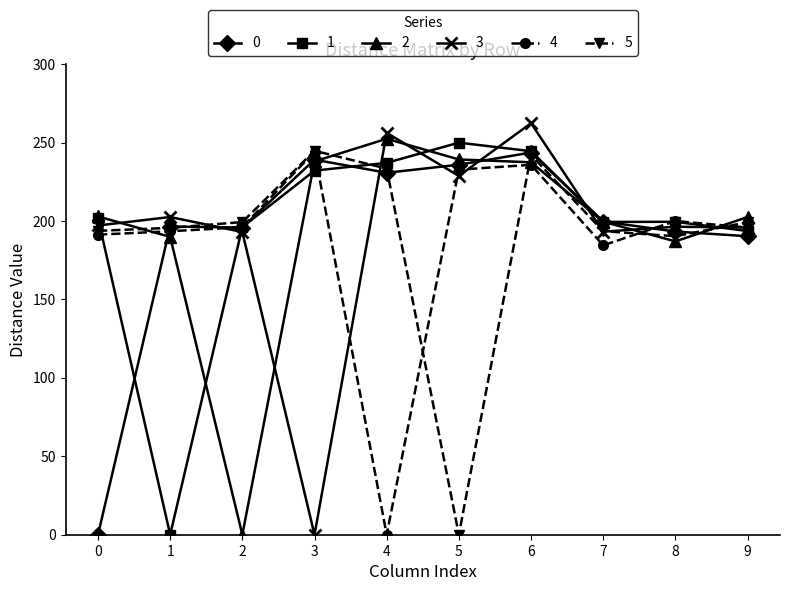

Where is the first local minimum for 3?

3